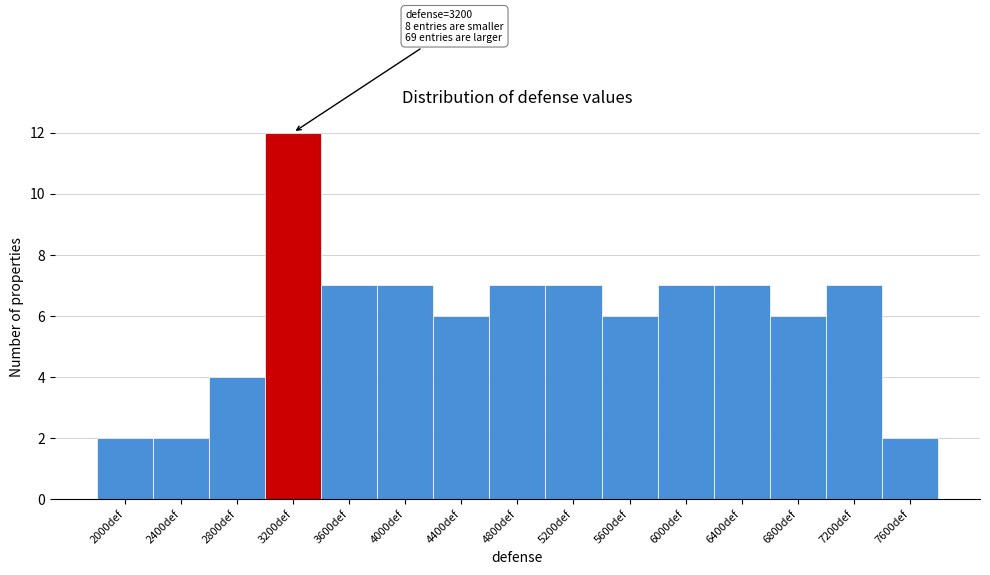

Reading left to right, what are all the values shown in this chart?

2000def=2	2400def=2	2800def=4	3200def=12	3600def=7	4000def=7	4400def=6	4800def=7	5200def=7	5600def=6	6000def=7	6400def=7	6800def=6	7200def=7	7600def=2